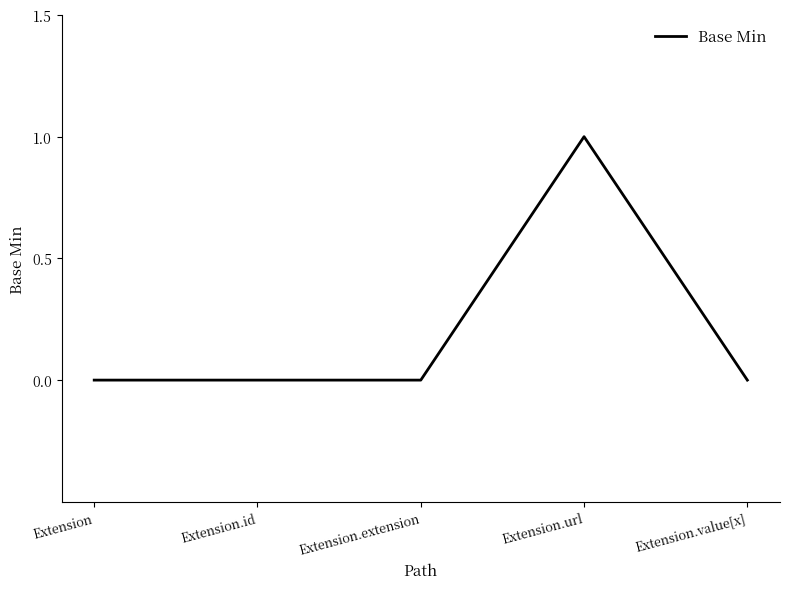

Between Extension.url and Extension.value[x], which is larger?

Extension.url